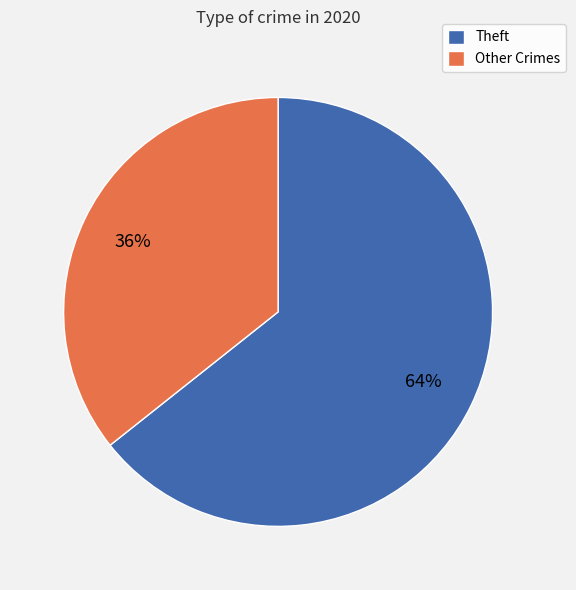

To the nearest percent, what is the combined percentage of Other Crimes and Theft?

100%